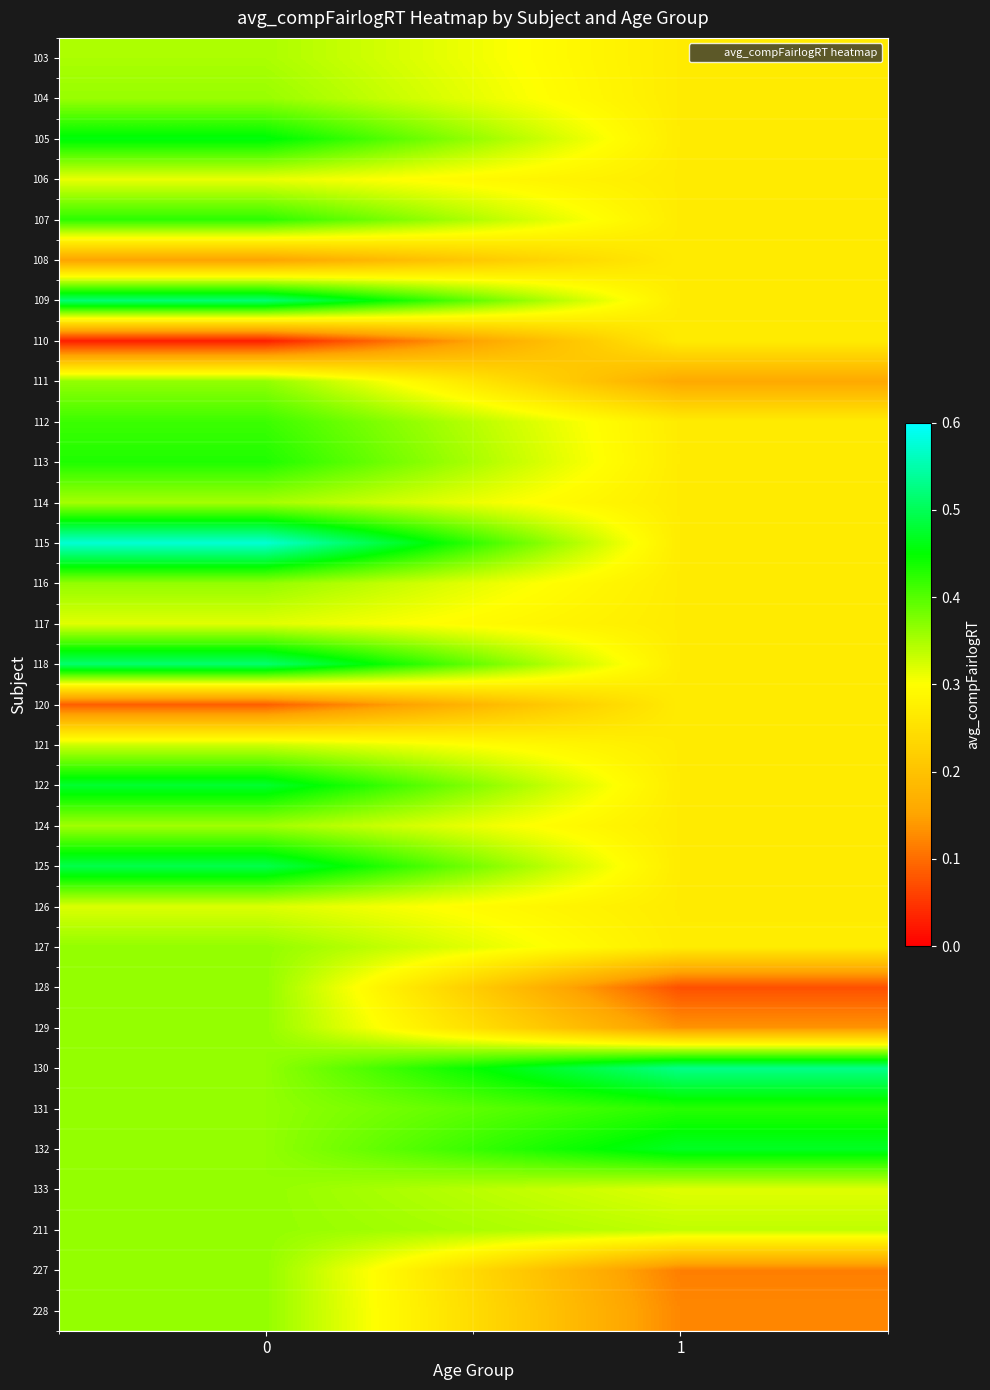

Which series has the widest spread of values?

115